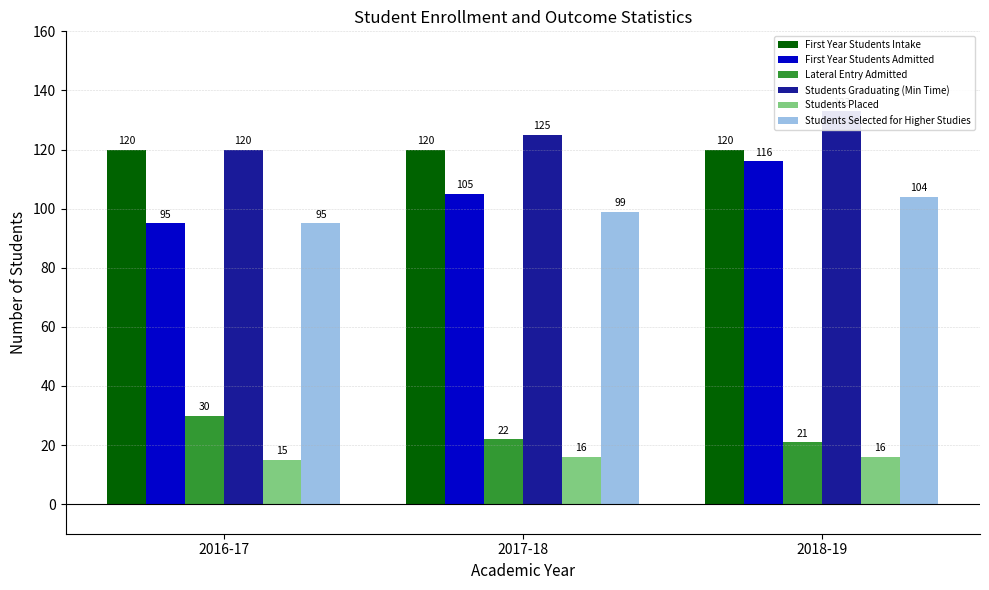

What is the label of the 2nd bar from the left?

2017-18